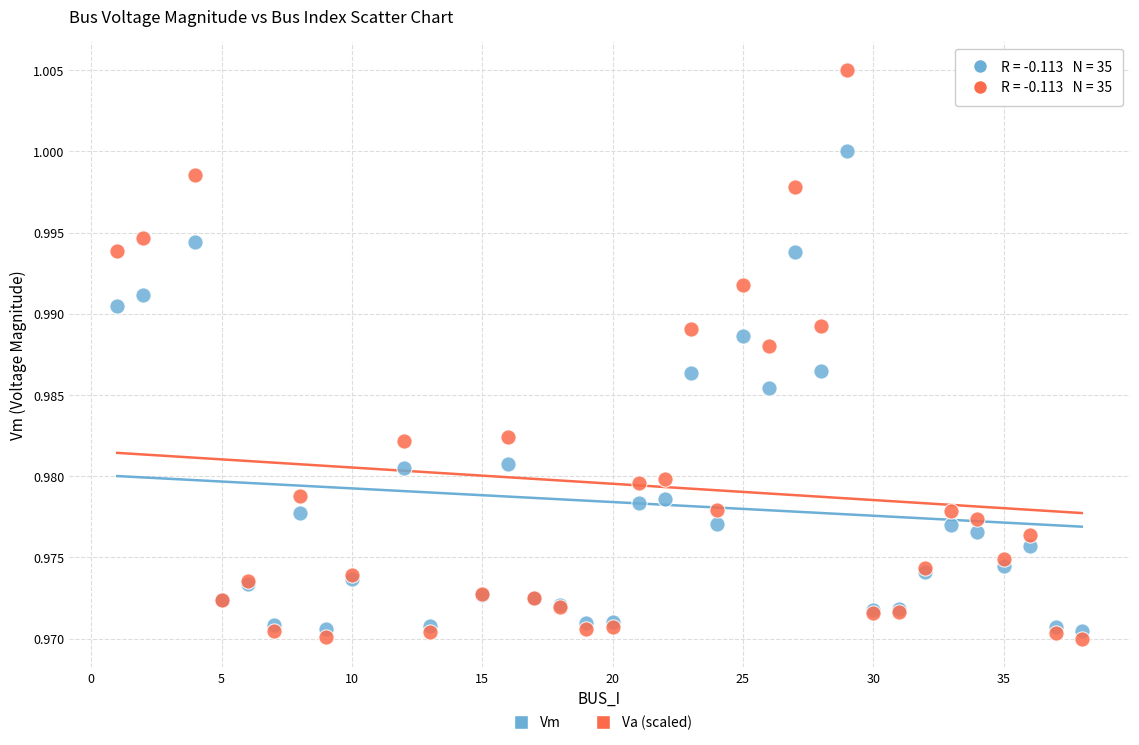

Which series has the widest spread of Y values?

Va (scaled)